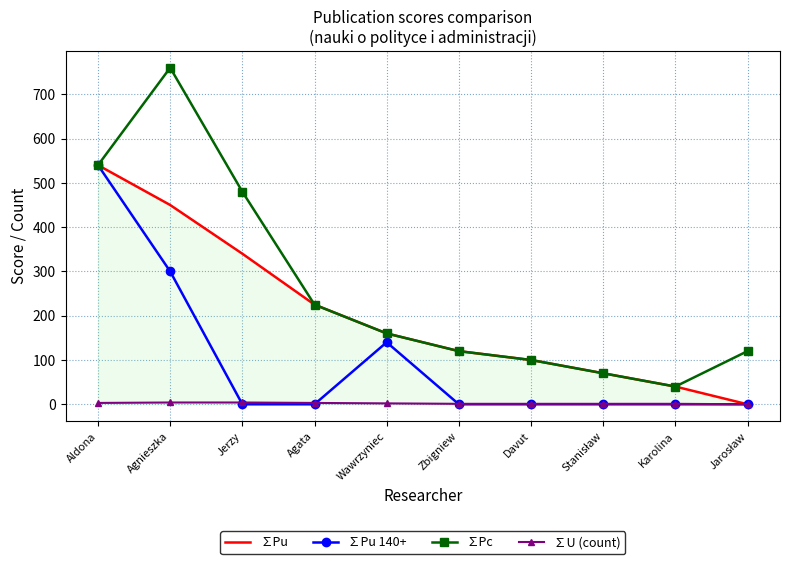

What is the sum of all ∑U (count) values?

20.0